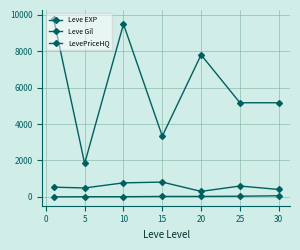

Reading left to right, list all the values displayed in this chart.

Leve EXP: 1.3	6.2	7.7	22.3	23.3	34.7	59.0
Leve Gil: 531.7	488.3	768.3	810.0	300.0	595.0	405.0
LevePriceHQ: 9772.2	1833.3	9486.1	3333.3	7799.2	5166.8	5166.7